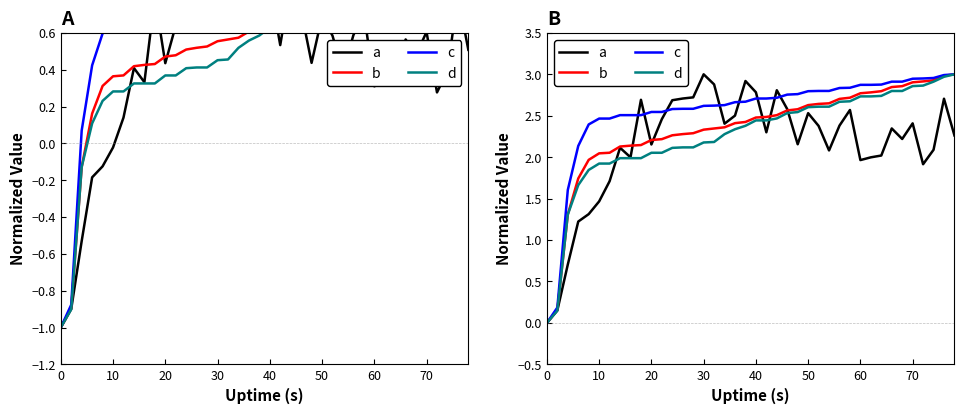

The b series shows 0.0 at 0. True or false?

True